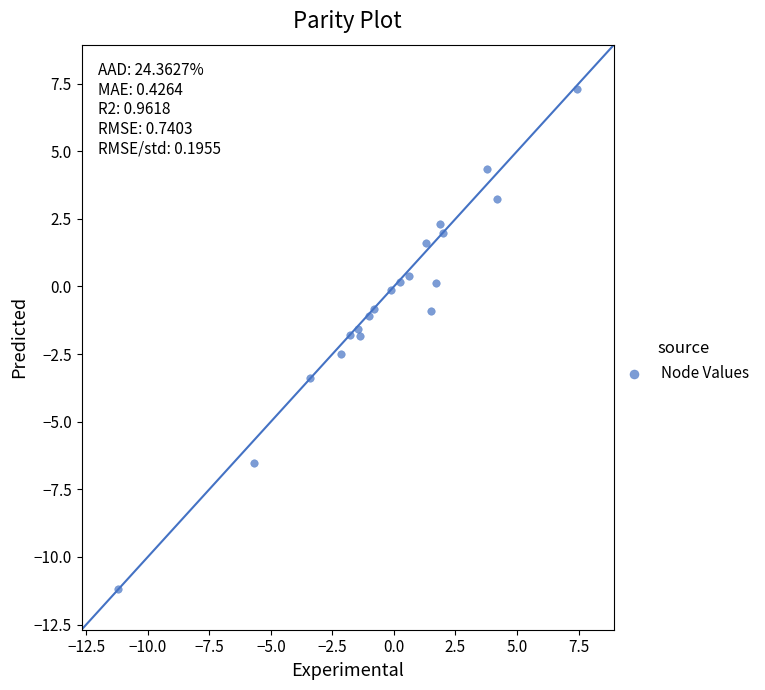

What is the range of X values (max minus min)?

18.6